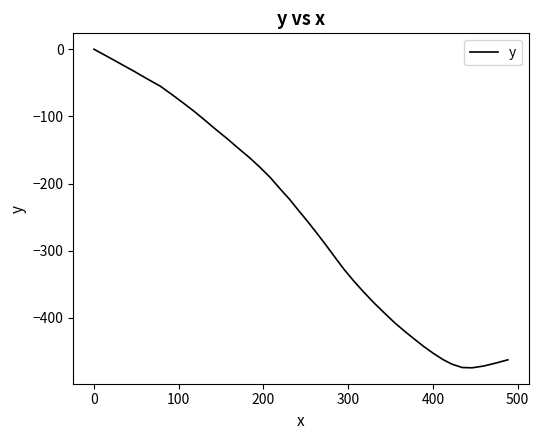

What is the minimum value shown in the chart?

-474.2